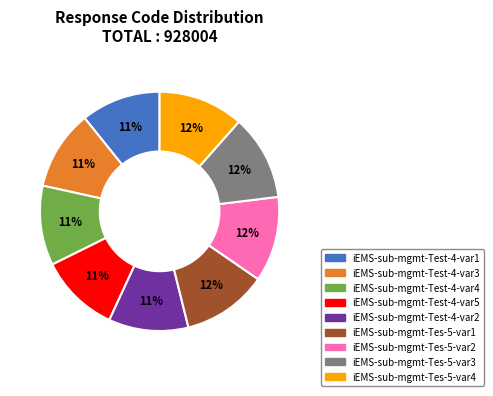

To the nearest percent, what is the difference between the largest and smallest slice percentages?

1%